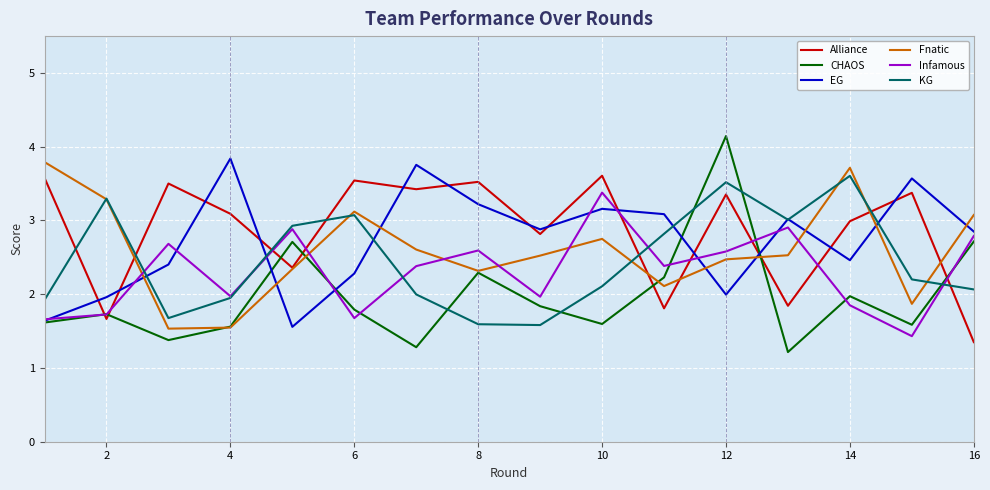

Which series has the widest spread of values?

CHAOS